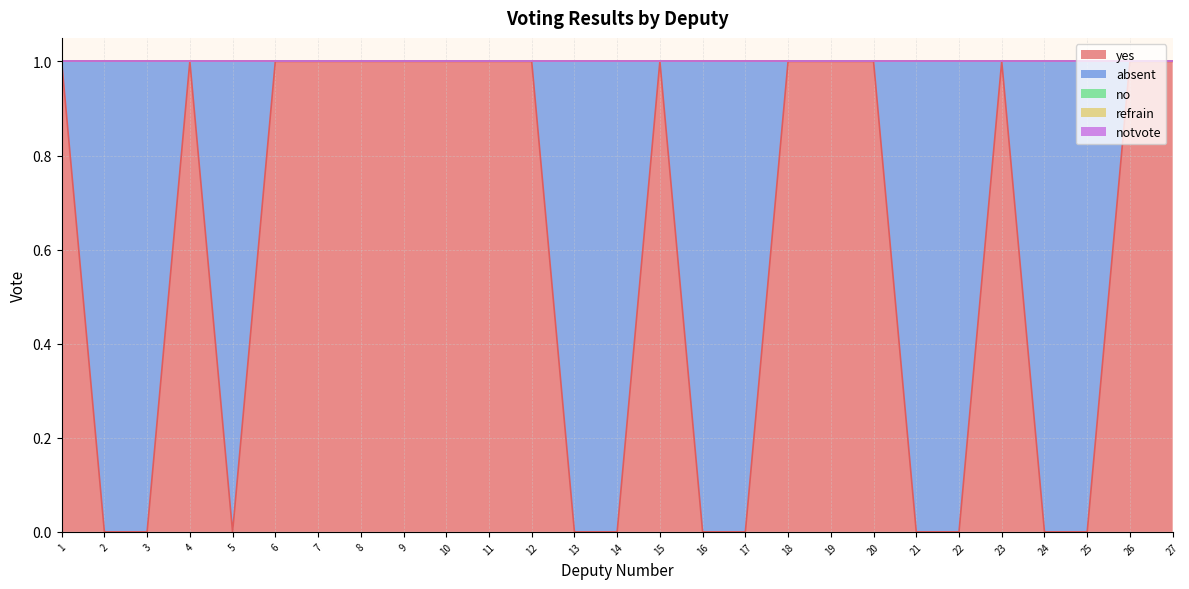

Does the chart have visible grid lines?

Yes